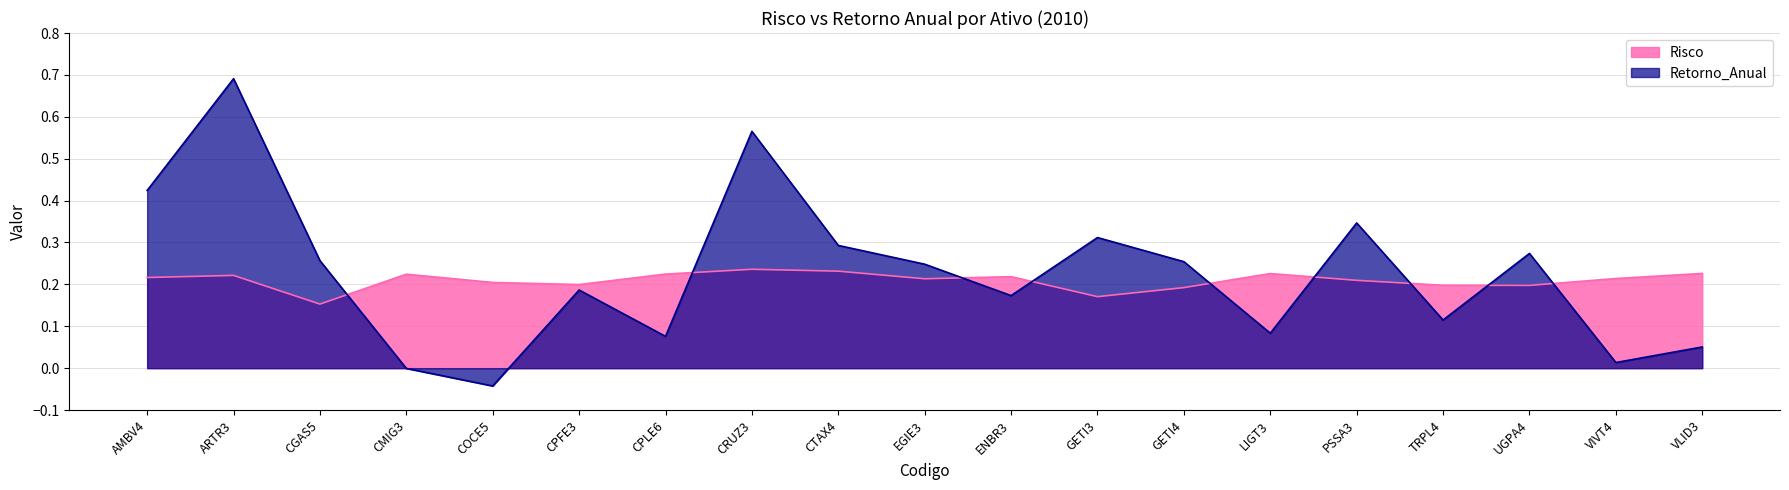

At which category is the sum across all series the highest?

ARTR3